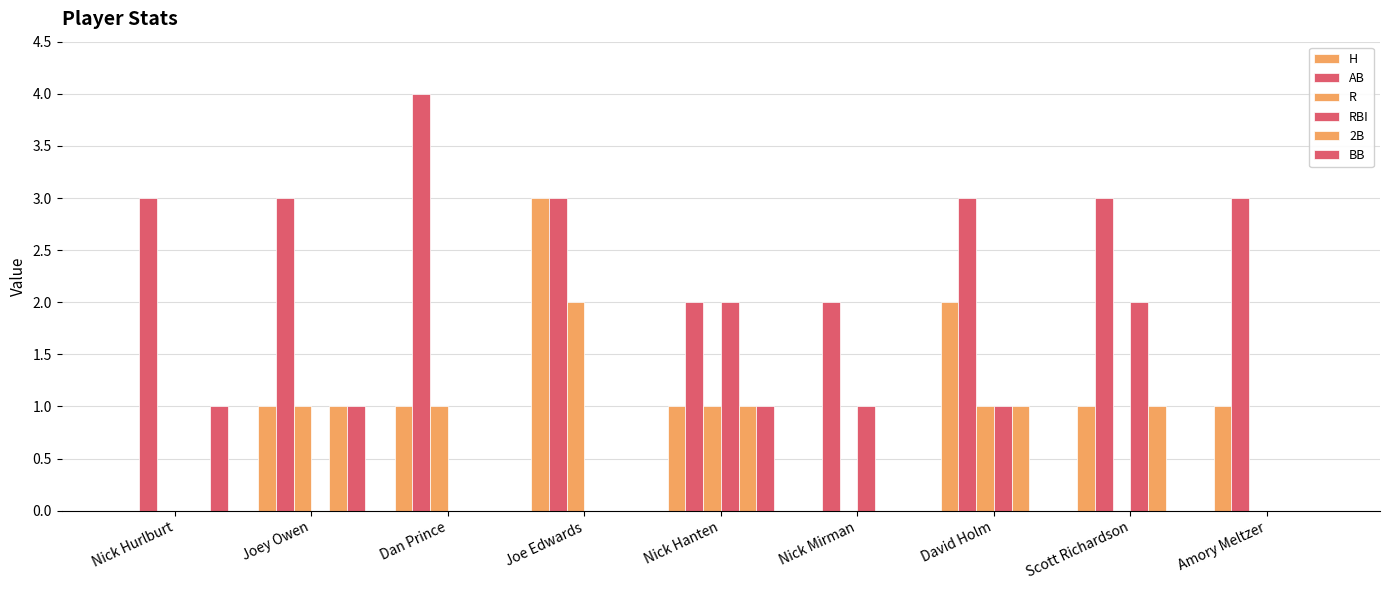

Are the bars horizontal?

No